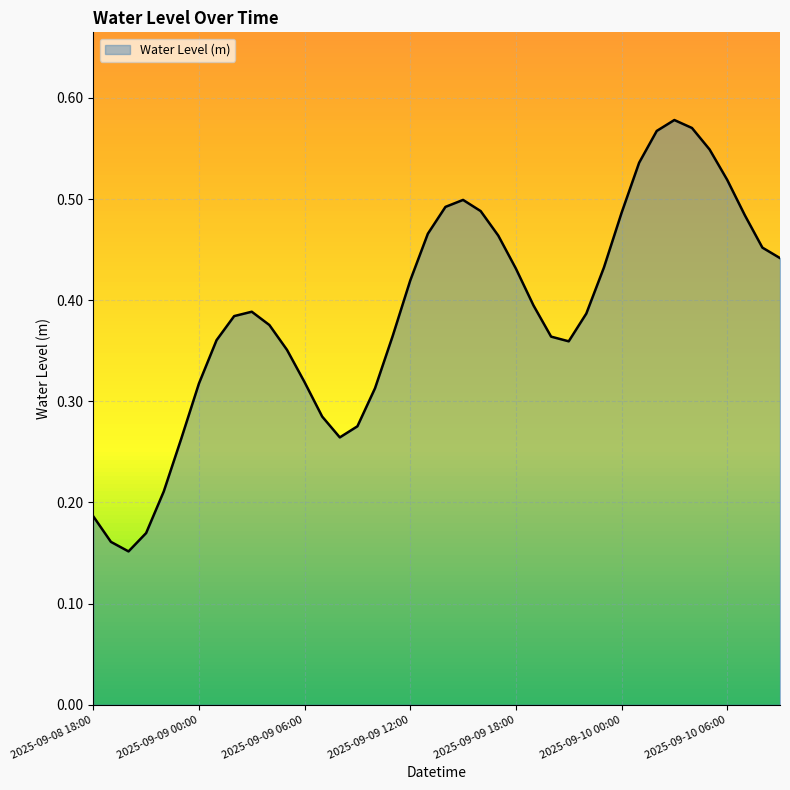

What is the value of the 11th point from the left?

0.4